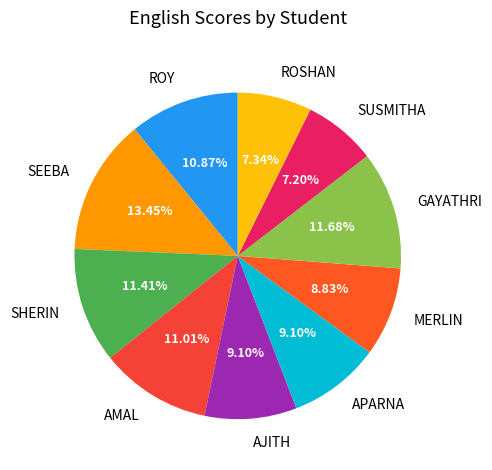

Is MERLIN the majority of the pie?

No